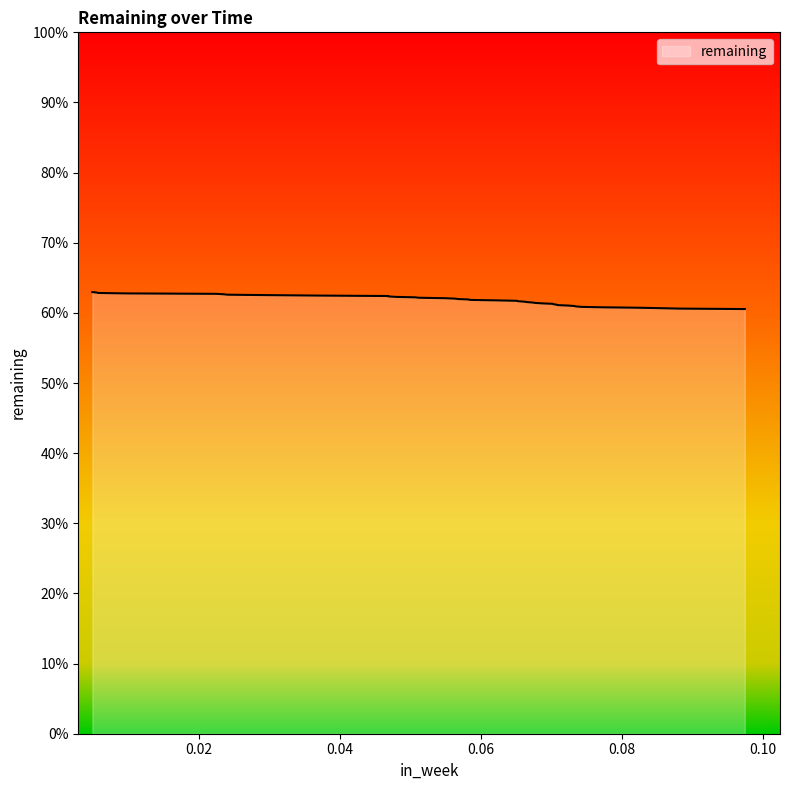

What is the maximum value shown in the chart?

63.0